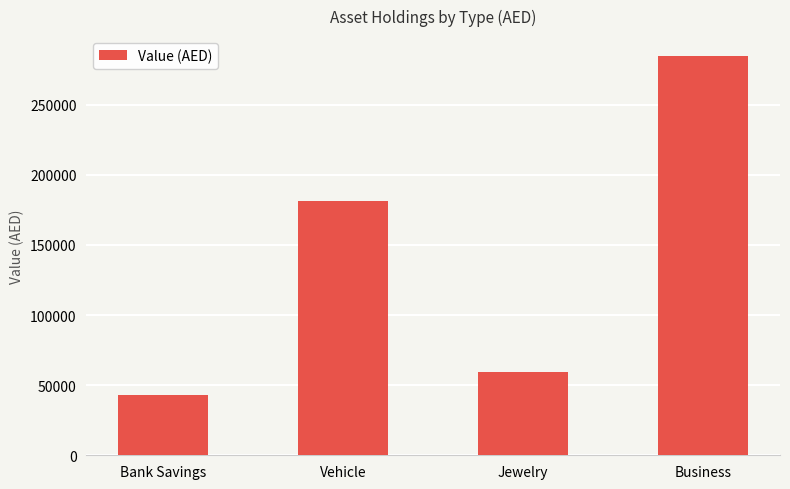

What is the label of the 2nd bar from the left?

Vehicle